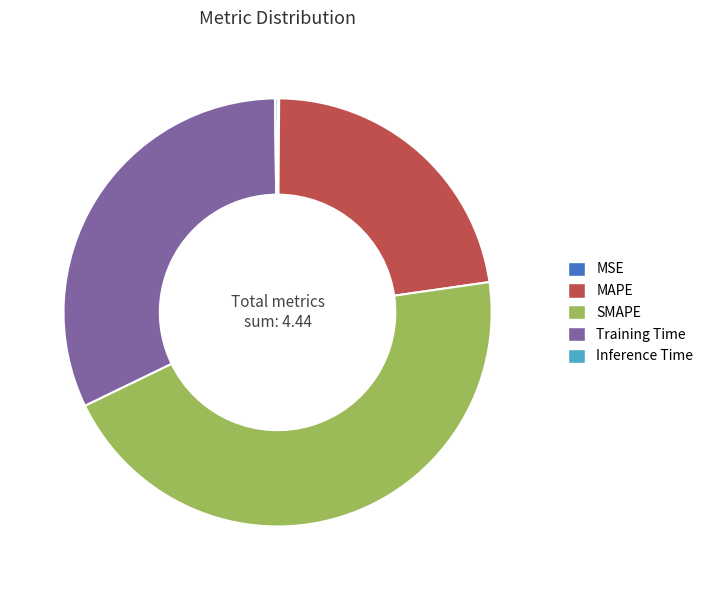

Is there any slice that represents more than half of the pie?

No